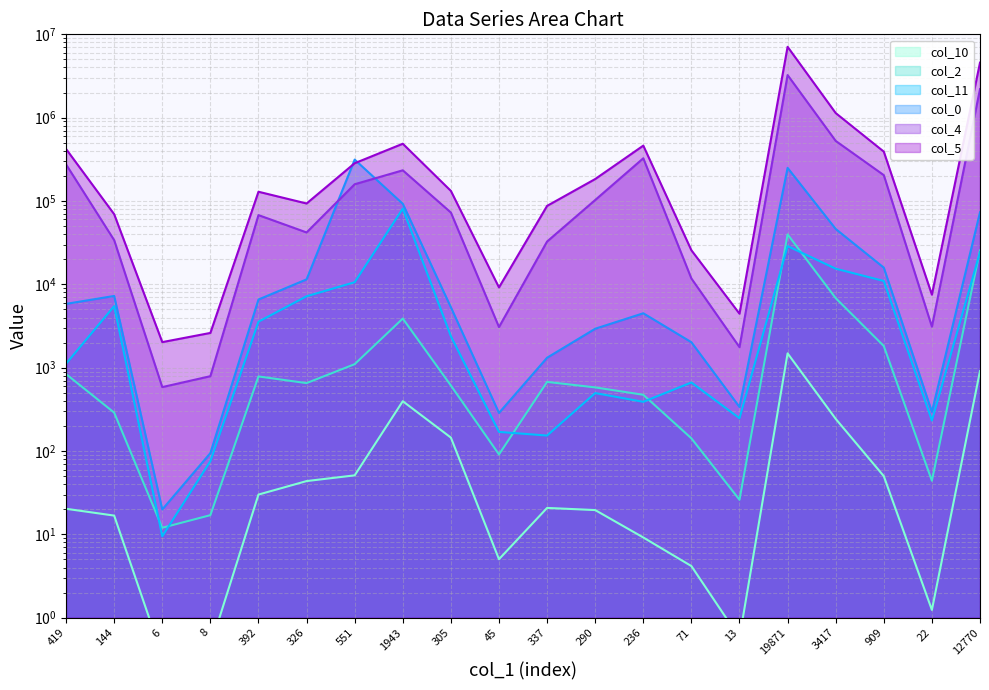

What is the sum of the col_0 values at 1943 and 3417?

138773.9